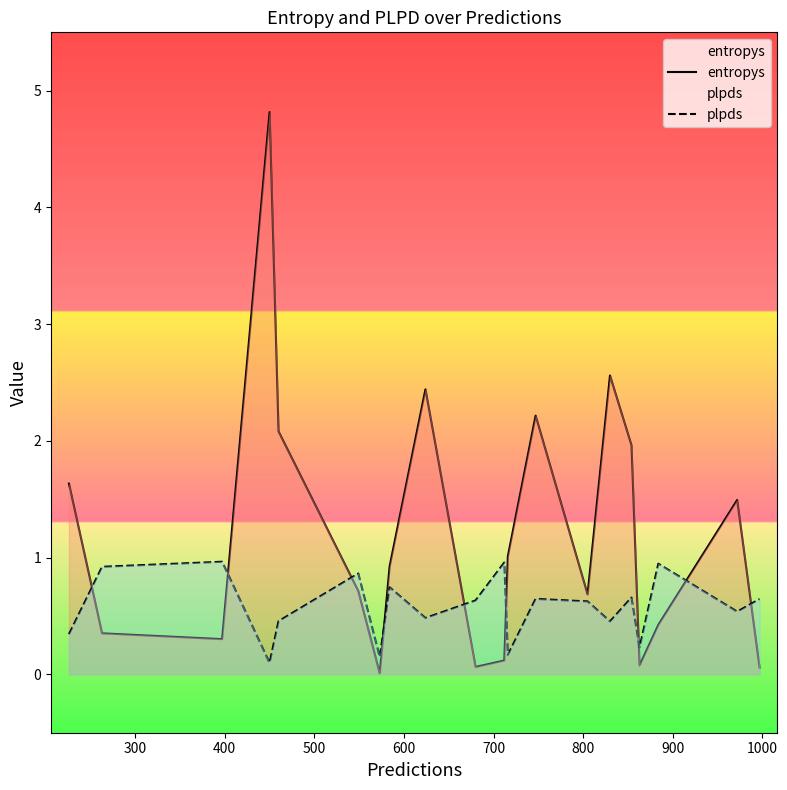

Rank the series by their average value, from highest to lowest.

entropys, plpds